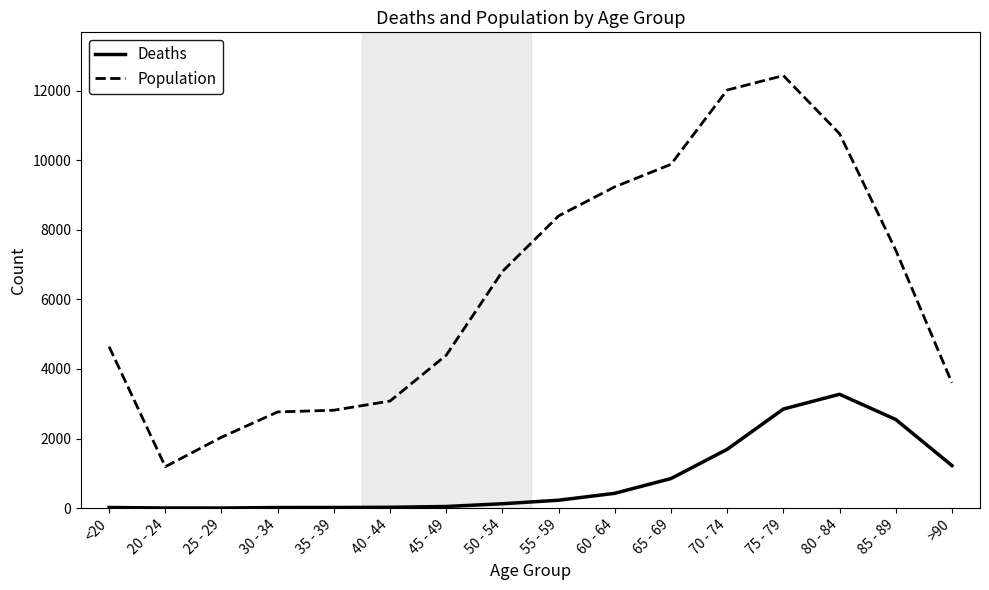

The Deaths series shows 952 at 75 - 79. True or false?

False